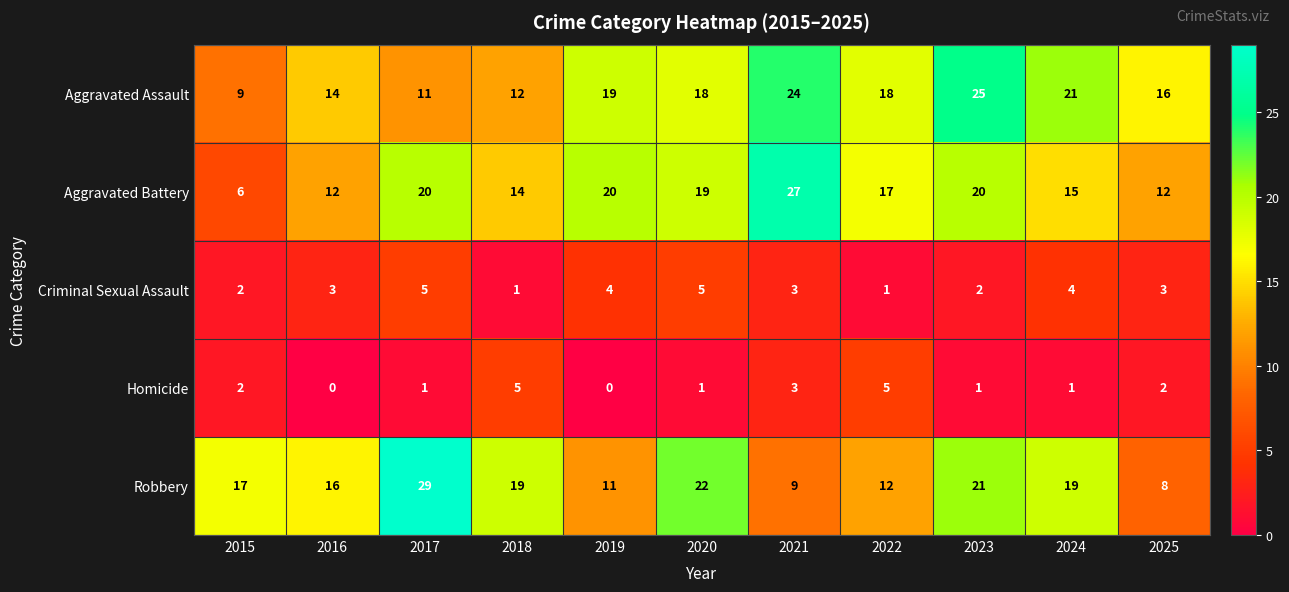

What is the minimum value for Aggravated Battery?

6